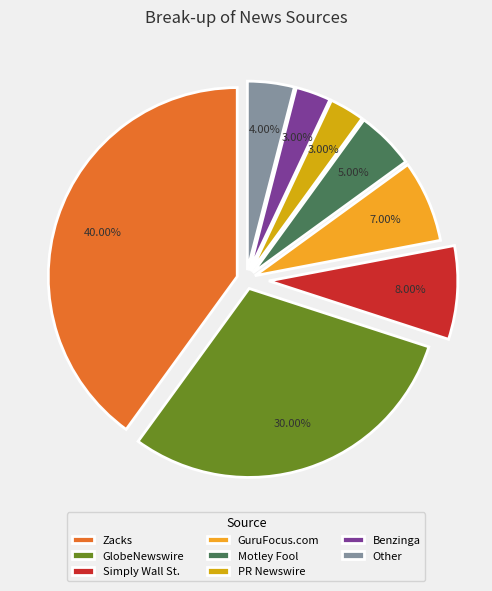

What is the largest slice in the pie chart?

Zacks